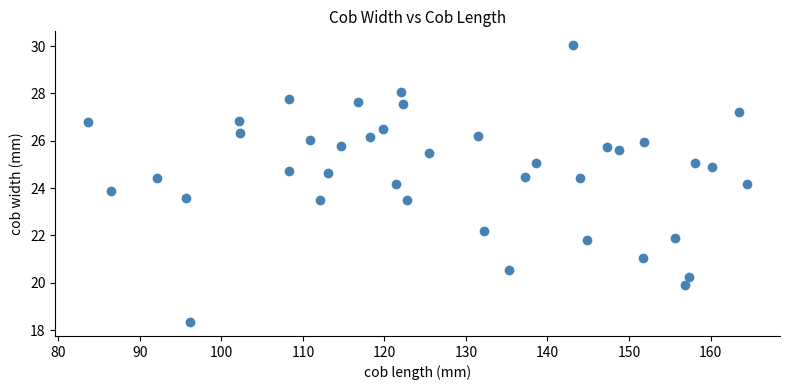

What is the range of Y values (max minus min)?

11.7